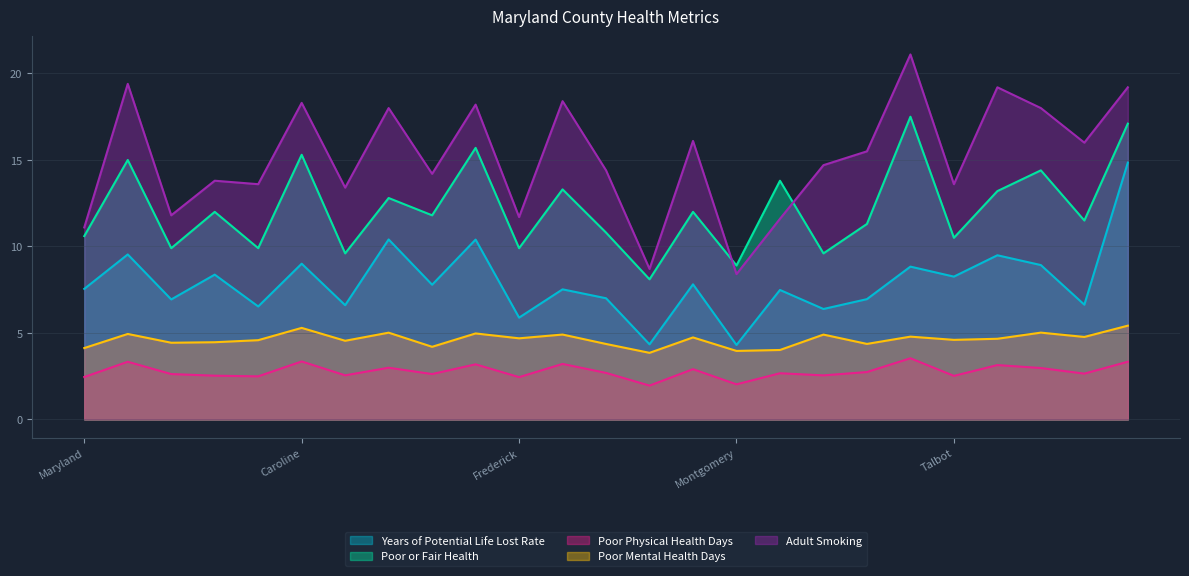

How many values in the Adult Smoking series are below 14?

10